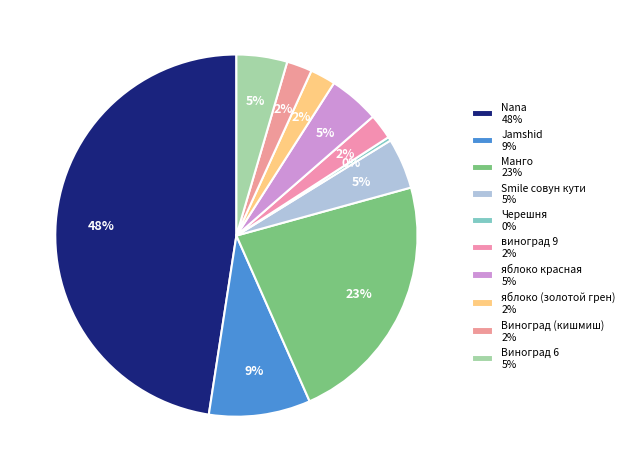

Which has a higher value, Виноград 6 or яблоко красная?

Виноград 6